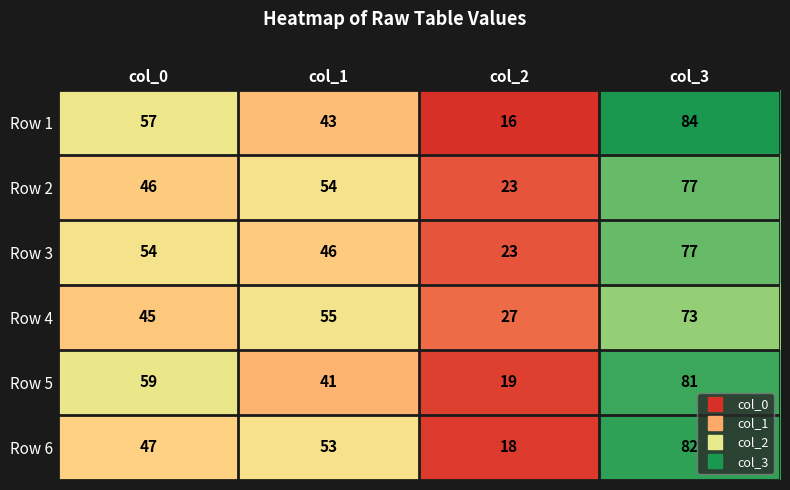

The value of Row 3 at col_3 is 77. True or false?

True